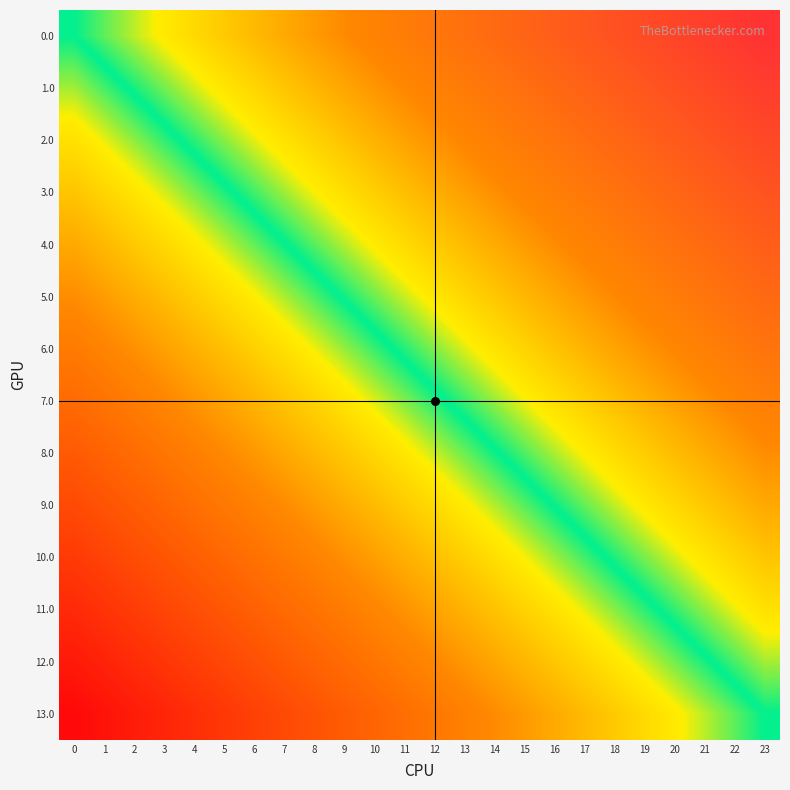

Count the number of data series in this chart.

14